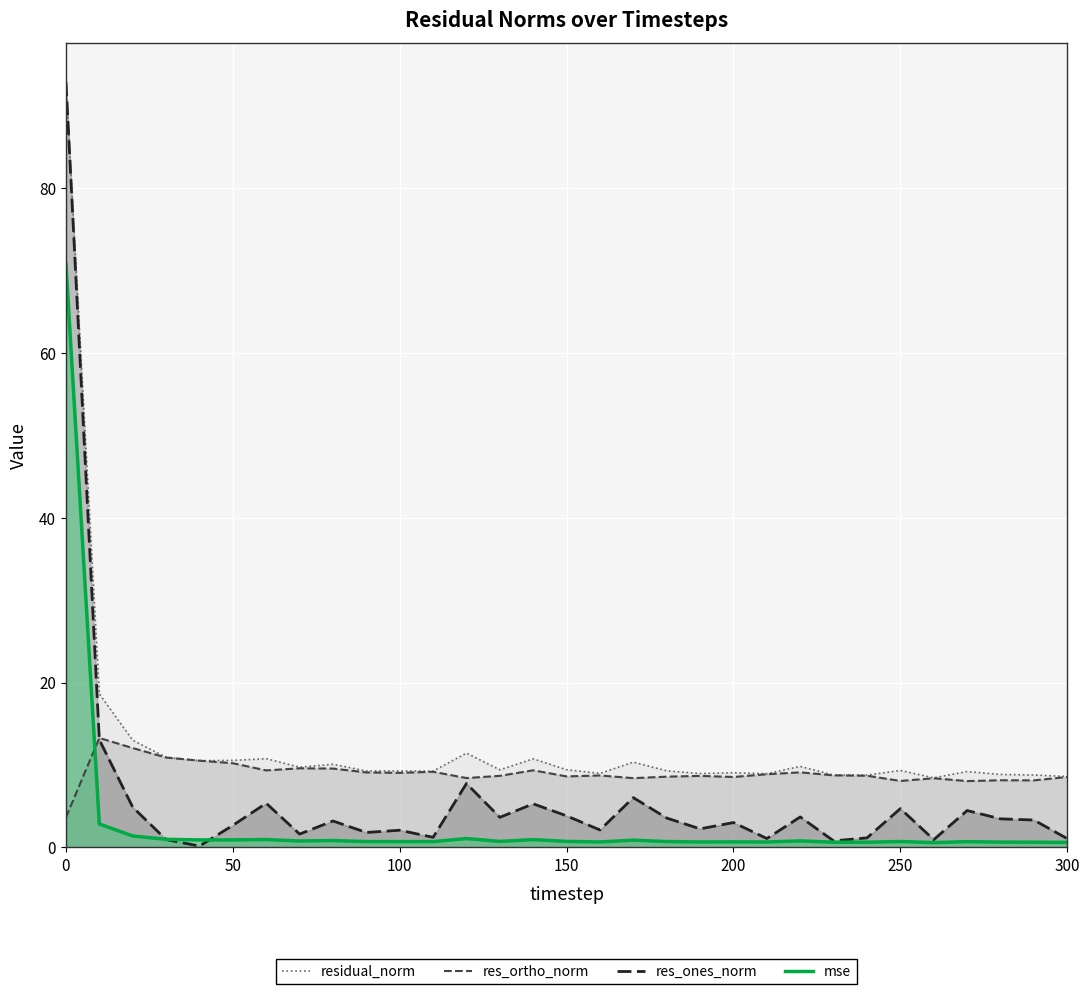

What is the highest value of the mse series?

70.7